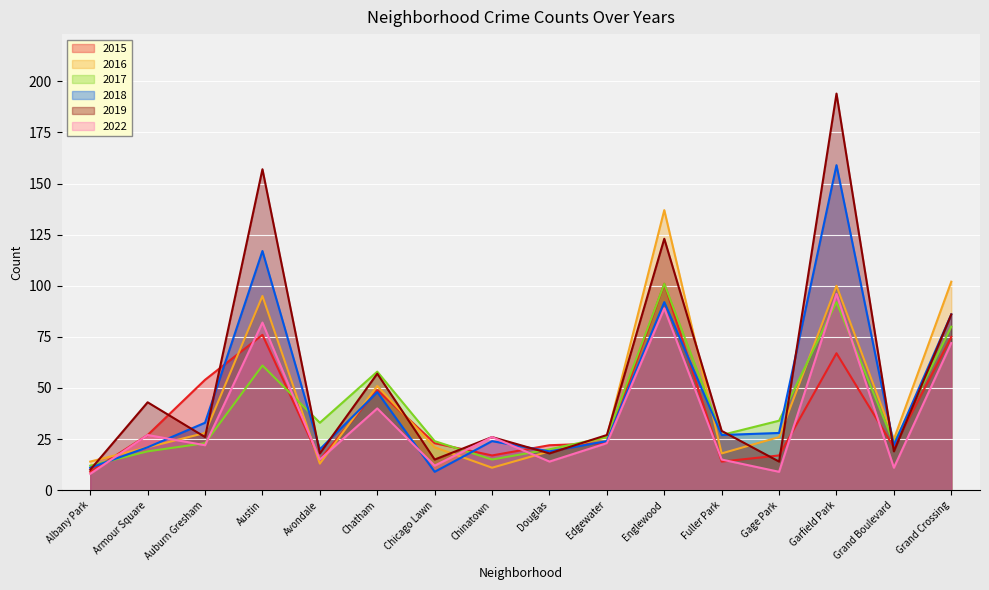

True or false: 2016 has a value of 21 at Armour Square.

True